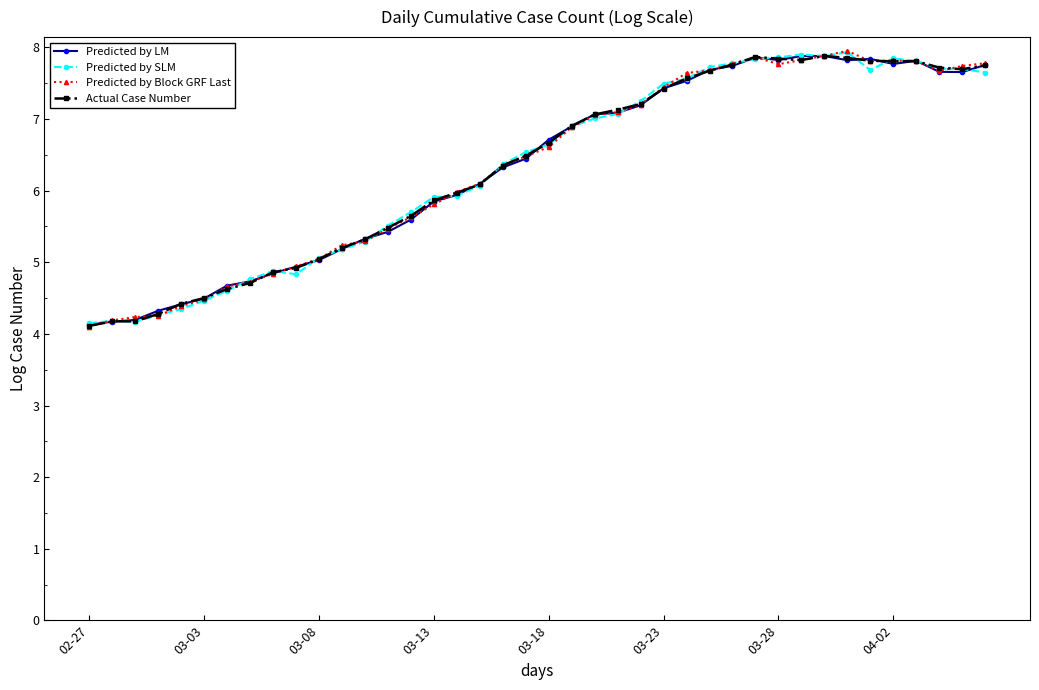

True or false: Actual Case Number has more than 0 points higher than both neighbors.

True